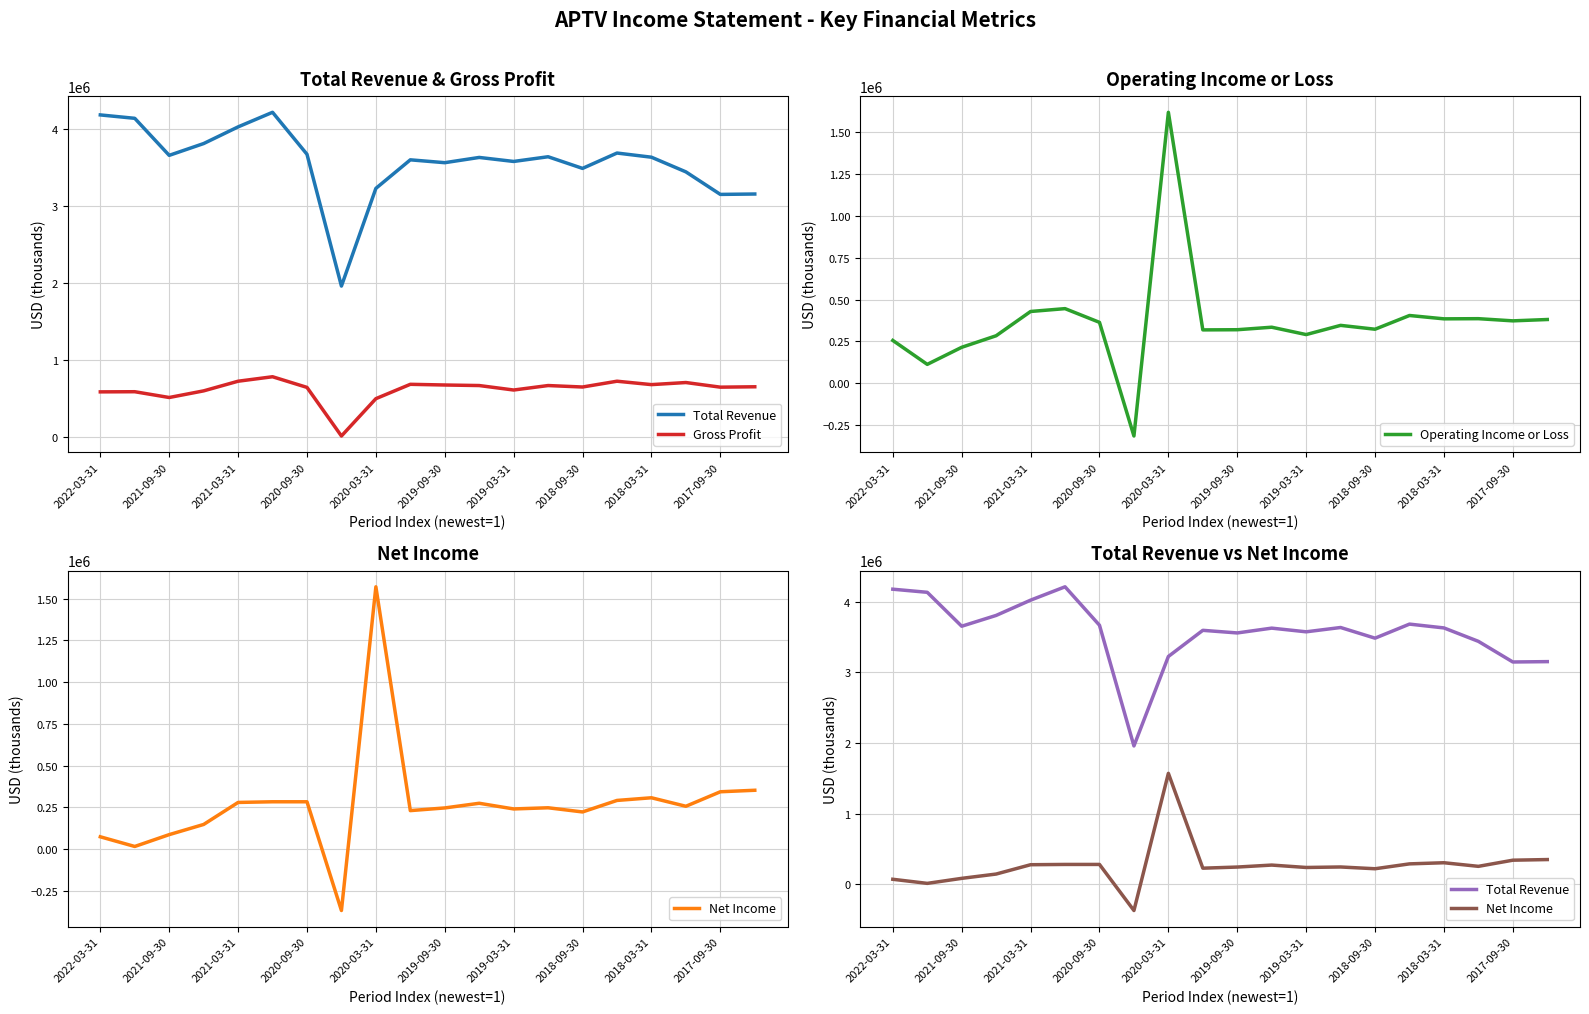

Which category has the highest value in the Operating Income or Loss series?

2020-03-31